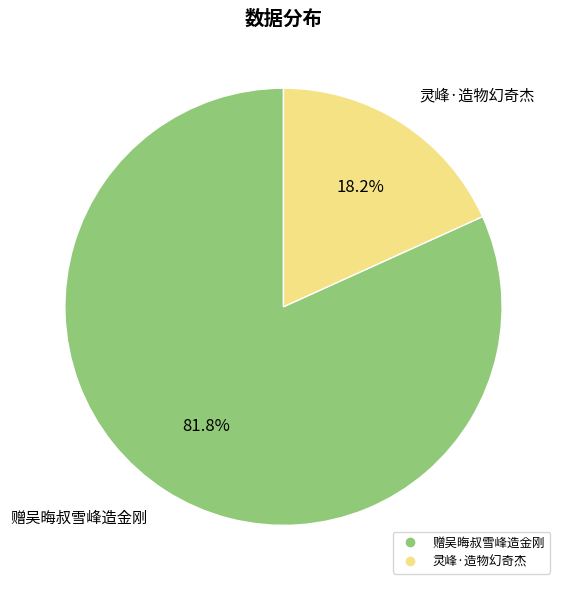

Is it true that 灵峰·造物幻奇杰 is 18% of the pie?

True